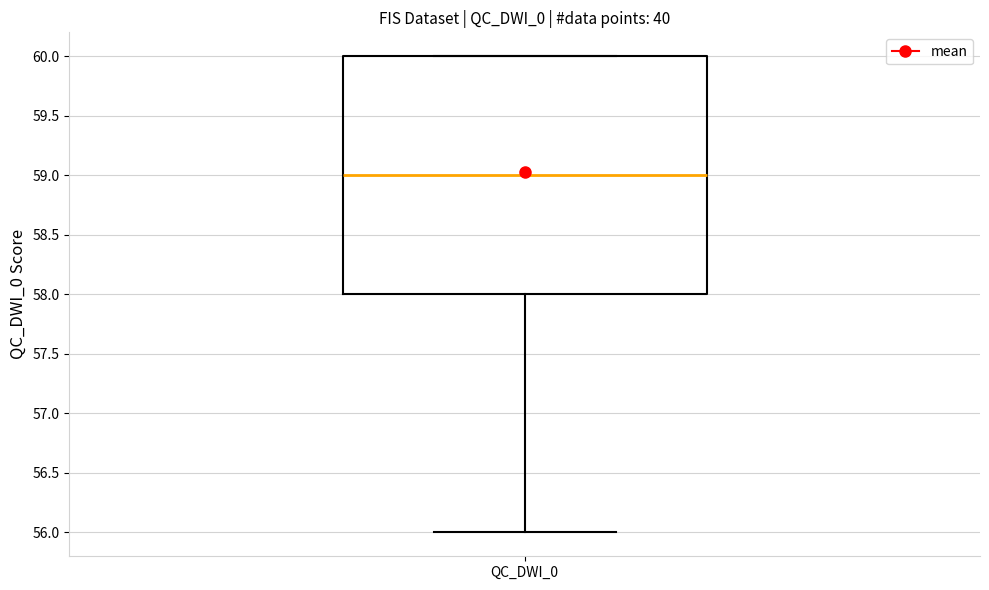

Transcribe this box plot: give where the median line is, the range the box spans, and where the two whiskers end, as read against the y-axis. The values are not printed on the chart, so give them approximately, as read against the axis.

median 59, box 58 to 60, whiskers 56 to 60